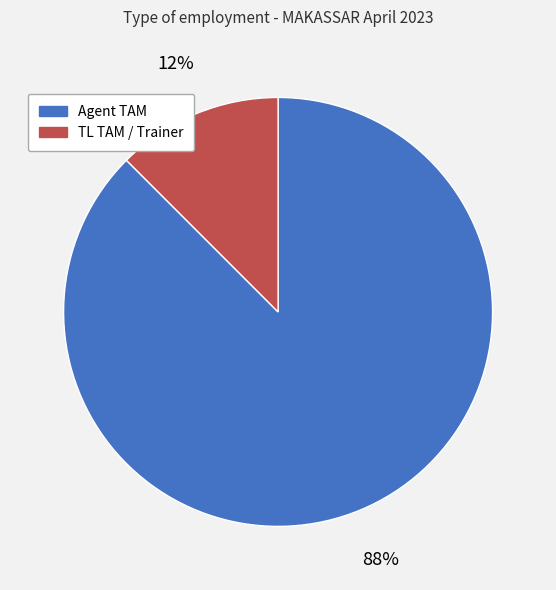

Is the sum of Agent TAM and TL TAM / Trainer greater than half?

Yes